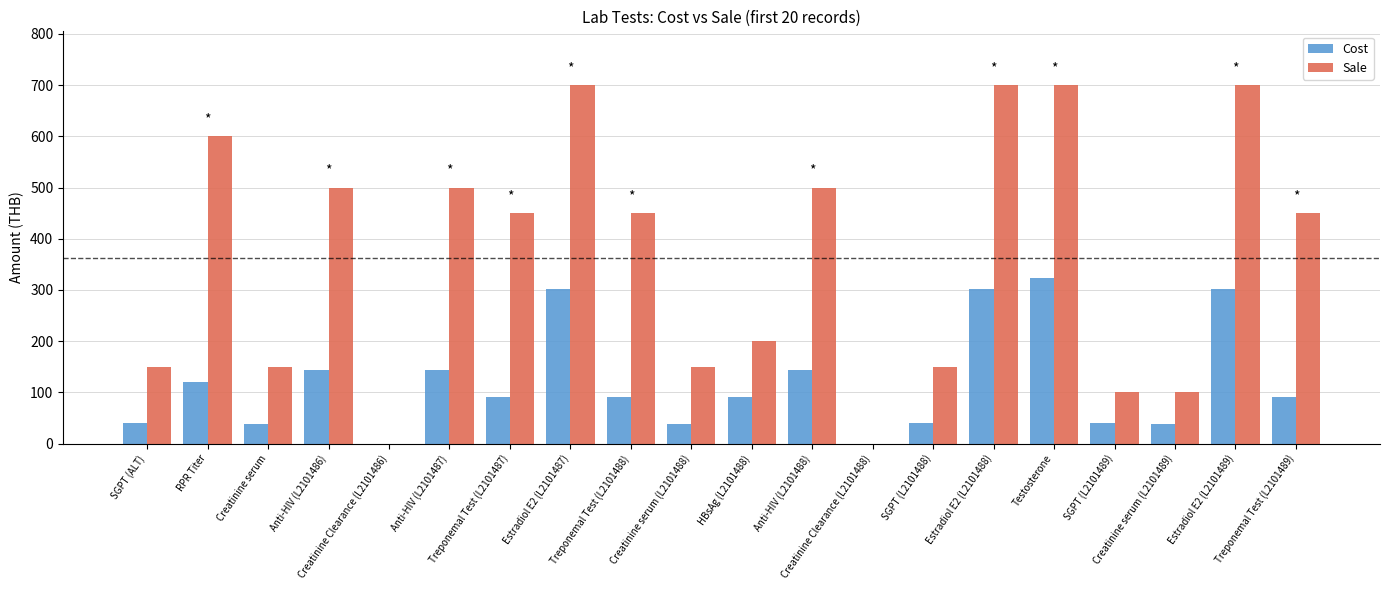

Is it true that Sale equals 0 at Creatinine Clearance (L2101486)?

True